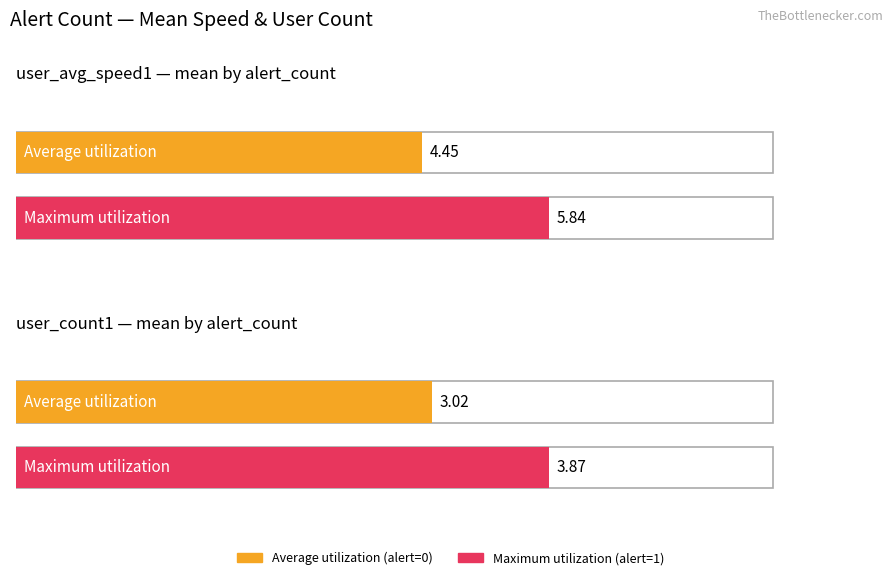

What is the highest value of the Maximum utilization series?

5.8